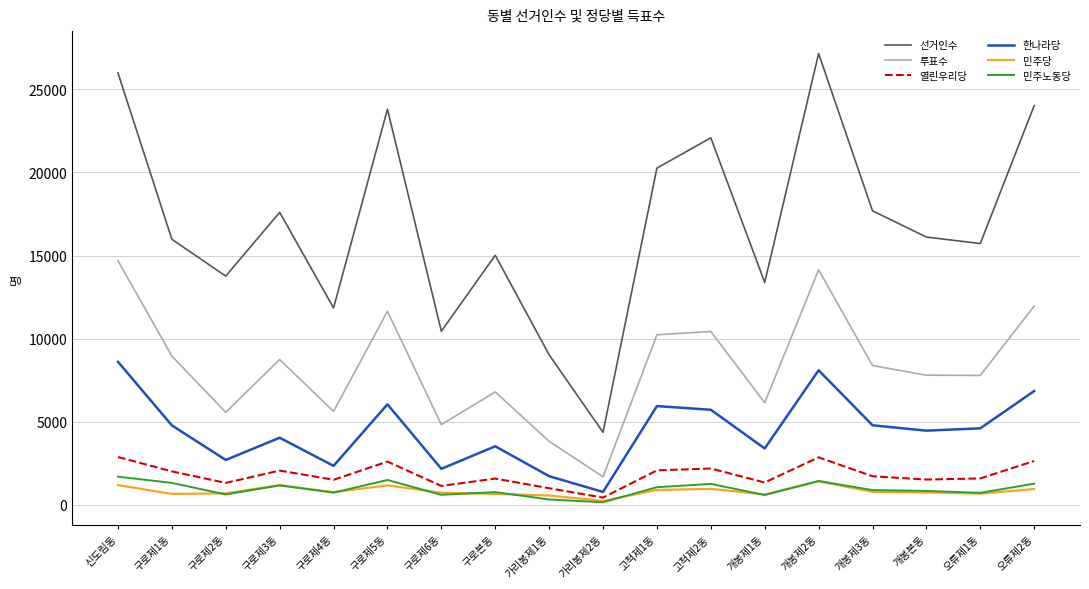

What is the spread (max minus min) of values at 개봉제2동?

25726